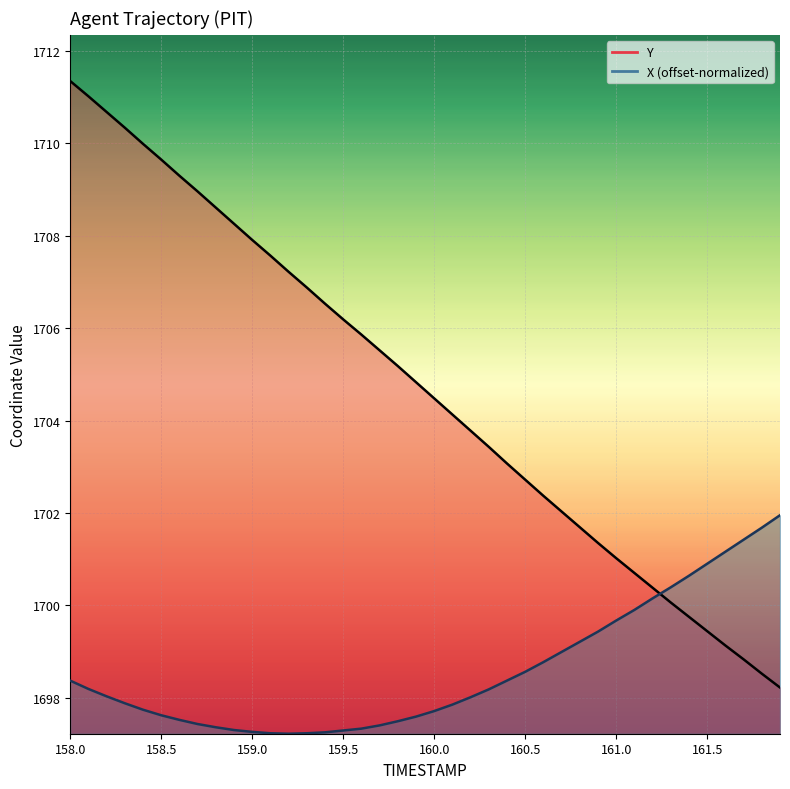

At 160.9, list the series in order from smallest to largest.

X, Y